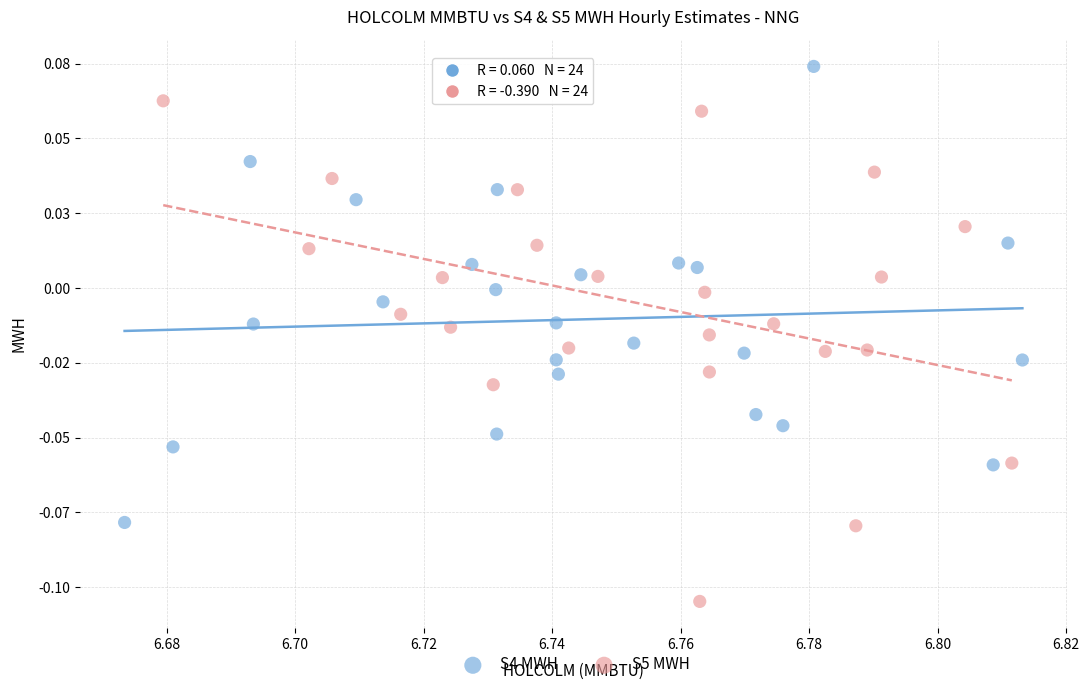

Which series reaches the maximum Y coordinate?

S4 MWH